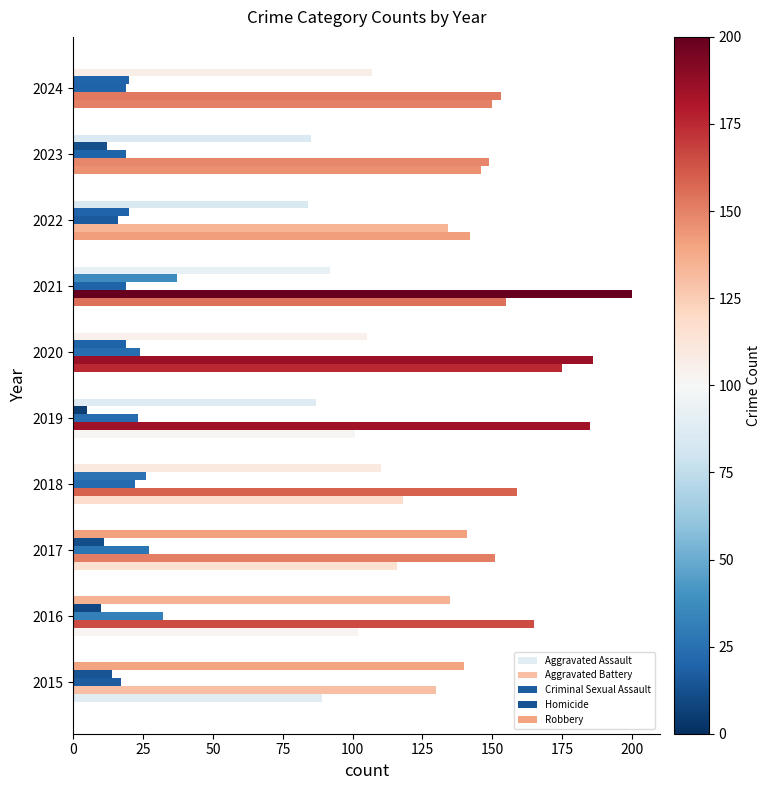

How many distinct data groups are displayed?

5